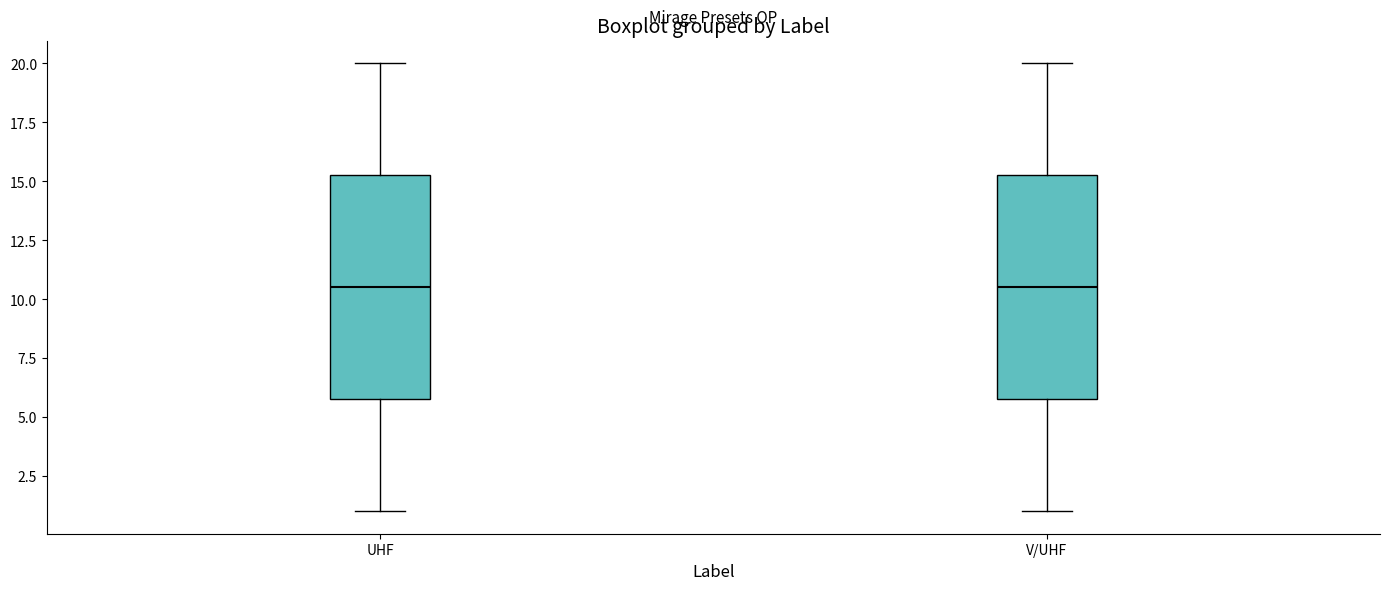

Reading left to right, transcribe this box plot: for each box, give where its median line is, the range the box spans, and where its two whiskers end, as read against the y-axis. The values are not printed on the chart, so give them approximately, as read against the axis.

UHF: median 10.5, box 6.0 to 15.5, whiskers 1.0 to 20.0
V/UHF: median 10.5, box 6.0 to 15.5, whiskers 1.0 to 20.0